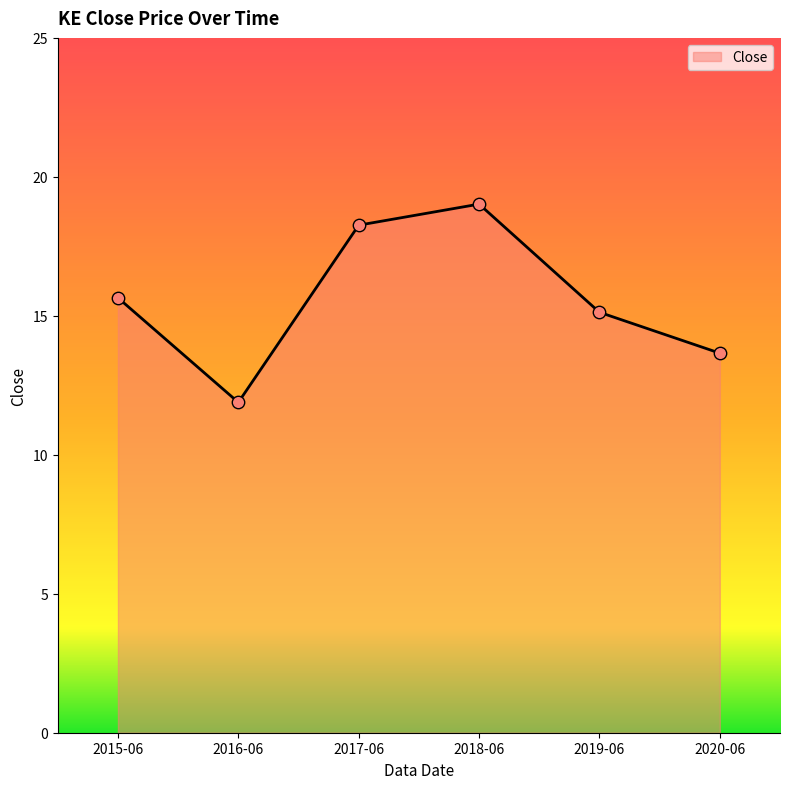

Approximately how many times larger is the value at 2019-06 compared to 2017-06?

0.8